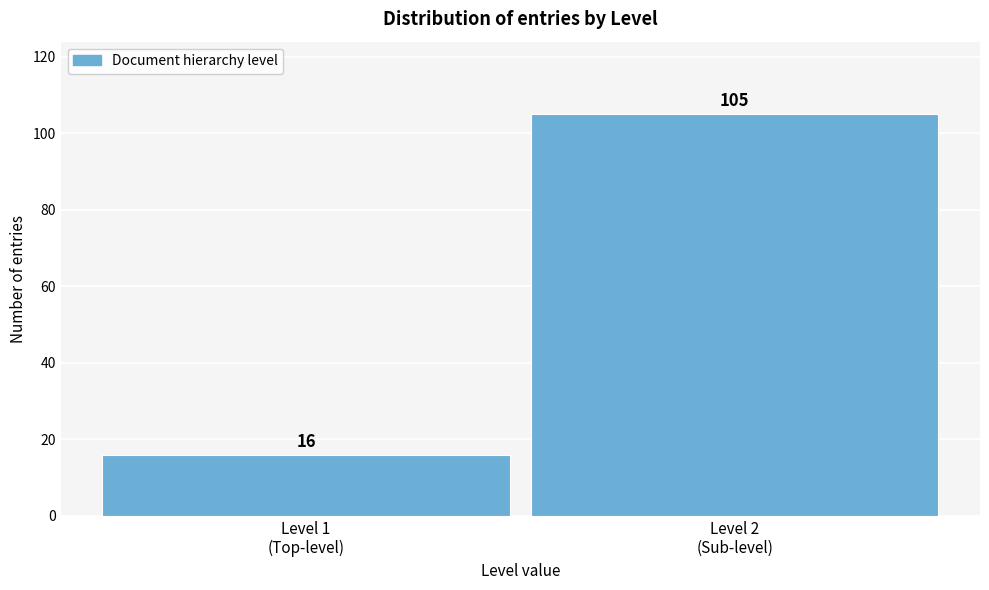

Reading right to left, transcribe all the data shown in this chart.

105	16